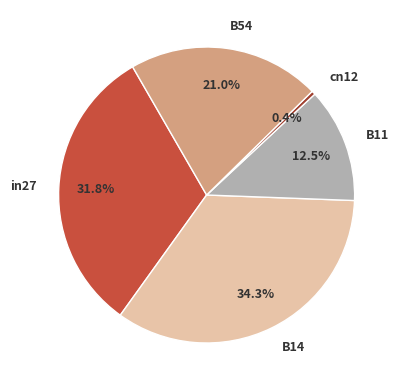

How many slices are in this pie chart?

5